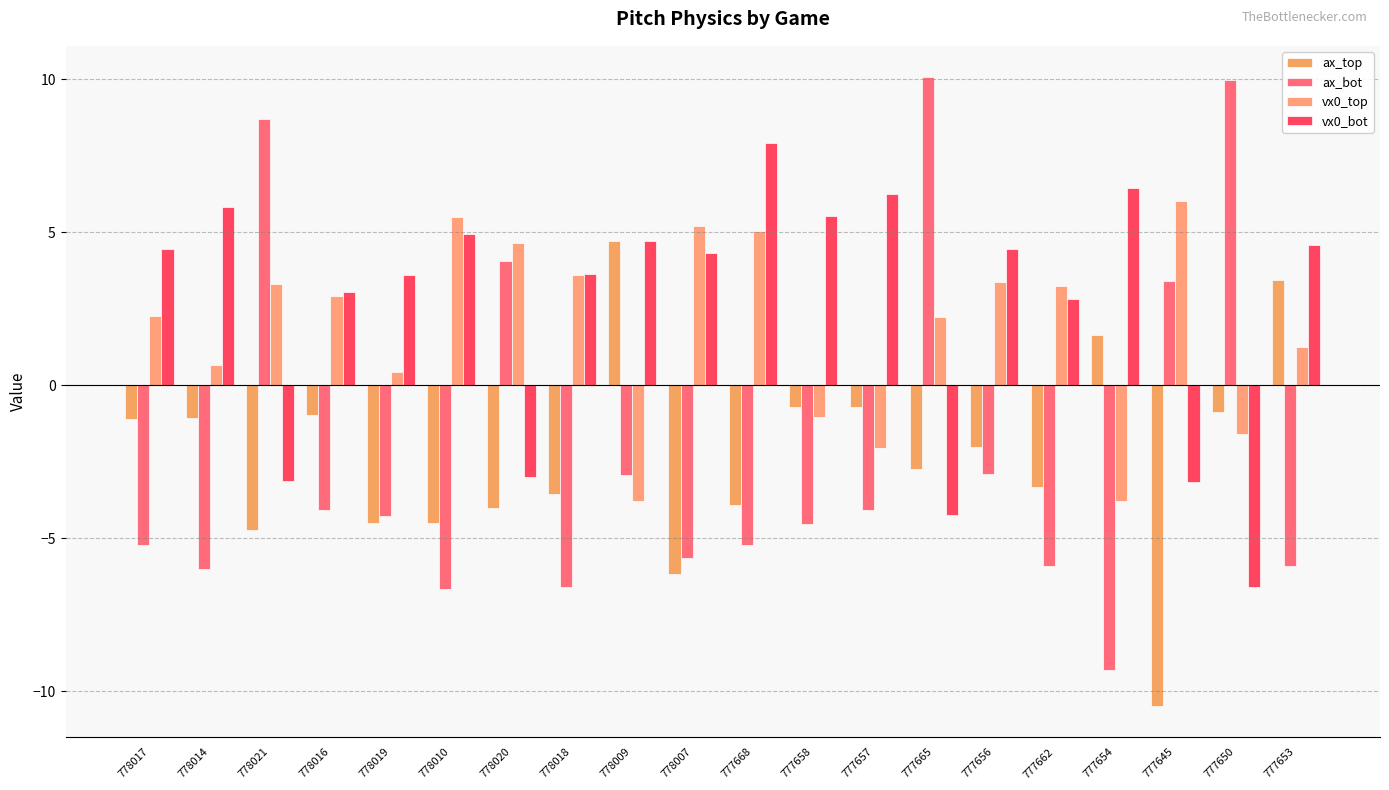

What is the difference between the highest and lowest values at 778010?

12.1